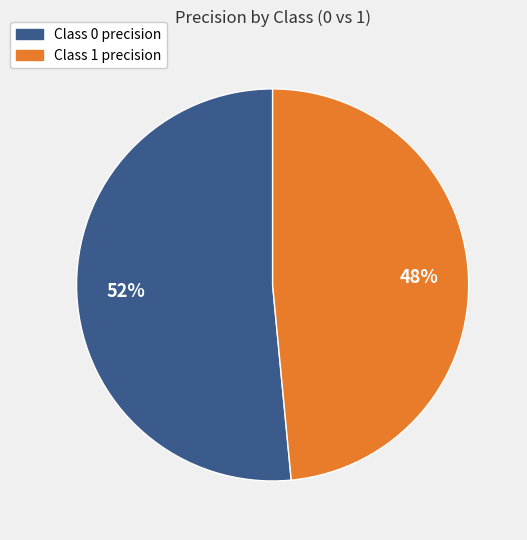

How many slices are in this pie chart?

2